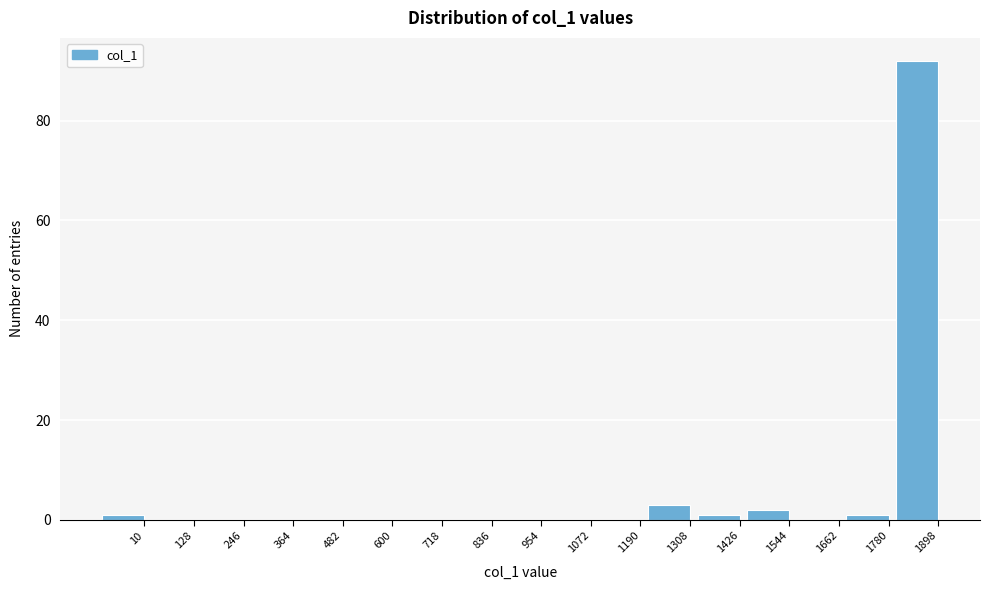

Reading left to right, what are all the values shown in this chart?

10=1	128=0	246=0	364=0	482=0	600=0	718=0	836=0	954=0	1072=0	1190=0	1308=3	1426=1	1544=2	1662=0	1780=1	1898=92